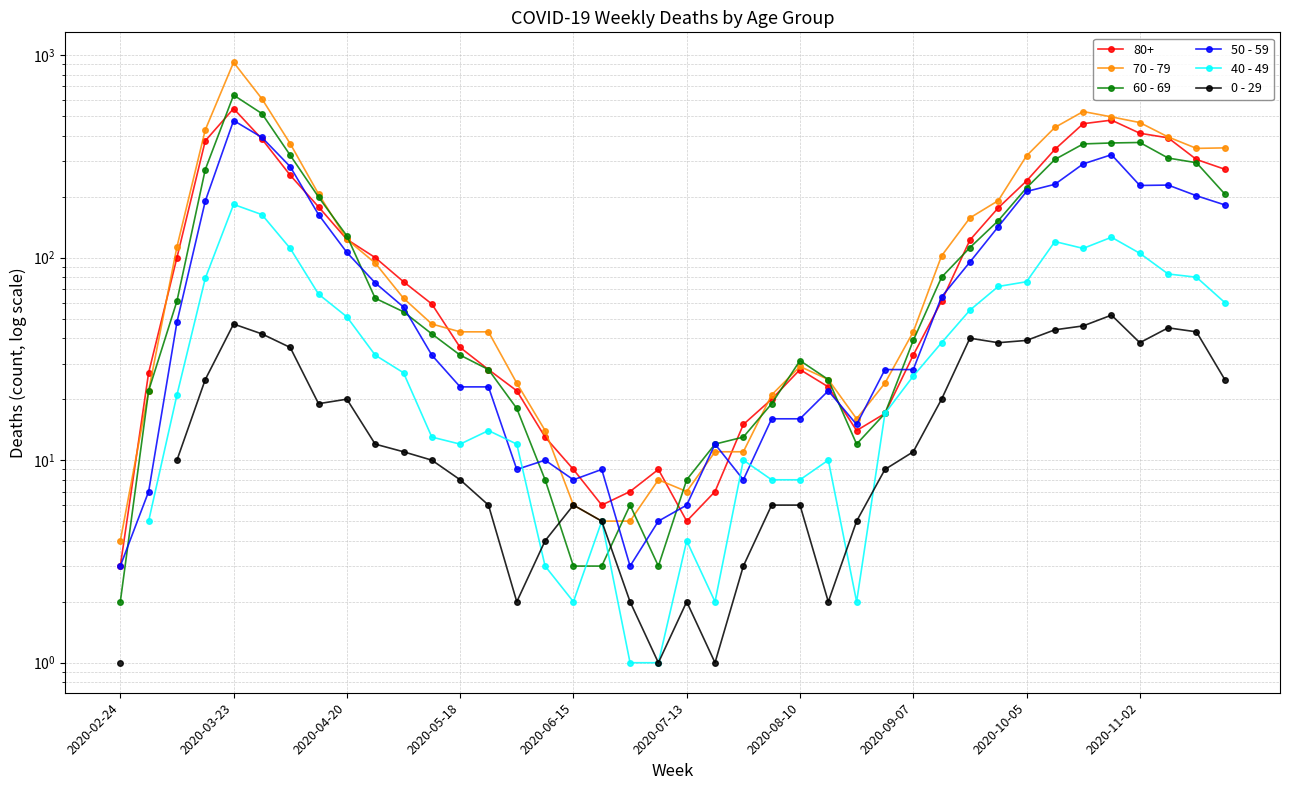

What is the difference between the maximum and minimum values in the 70 - 79 series?

916.0